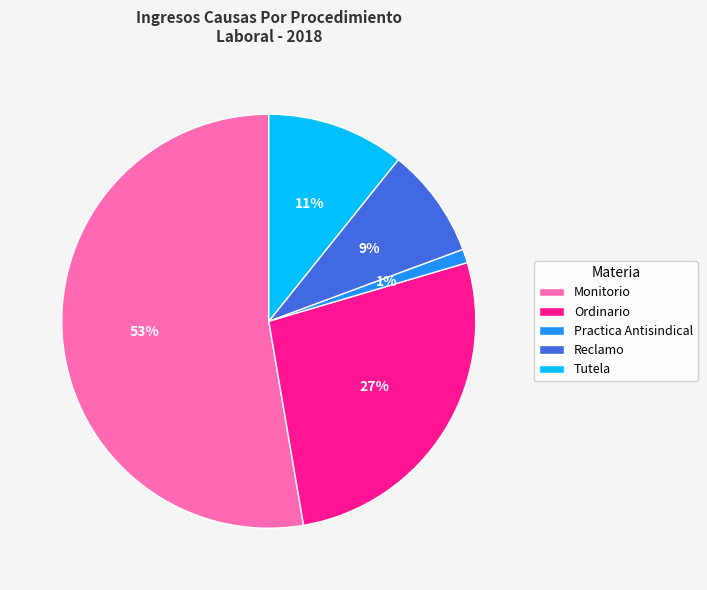

Rank the categories by value from lowest to highest.

Practica Antisindical, Reclamo, Tutela, Ordinario, Monitorio